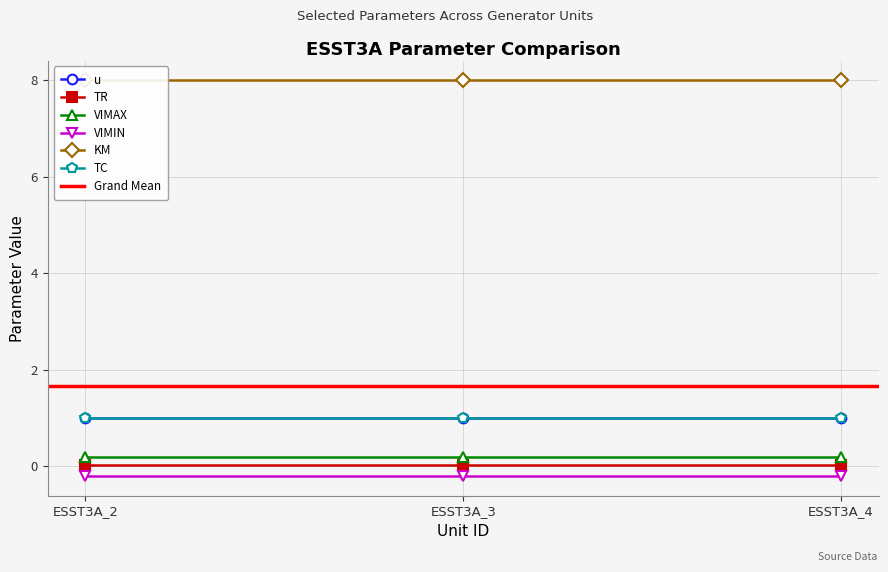

Count the number of data series in this chart.

6